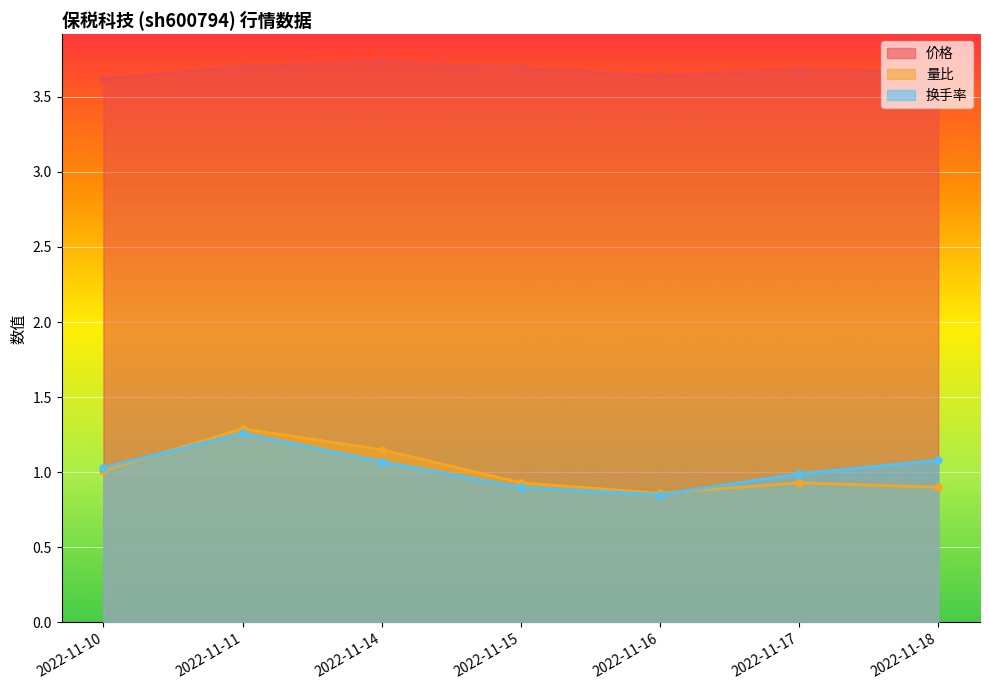

The value of 量比 at 2022-11-15 is 0.6. True or false?

False